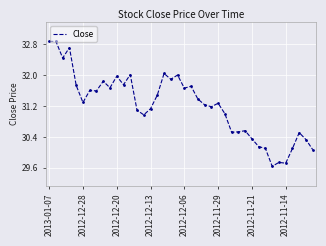

Does the chart have visible grid lines?

Yes